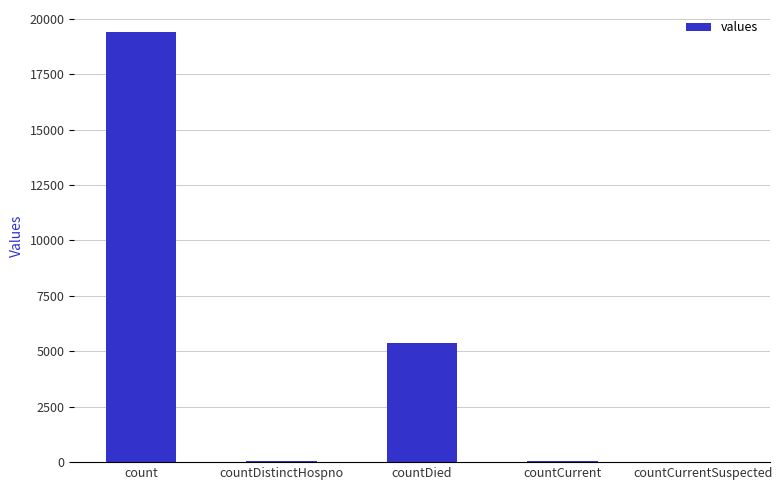

Count the number of data series in this chart.

1